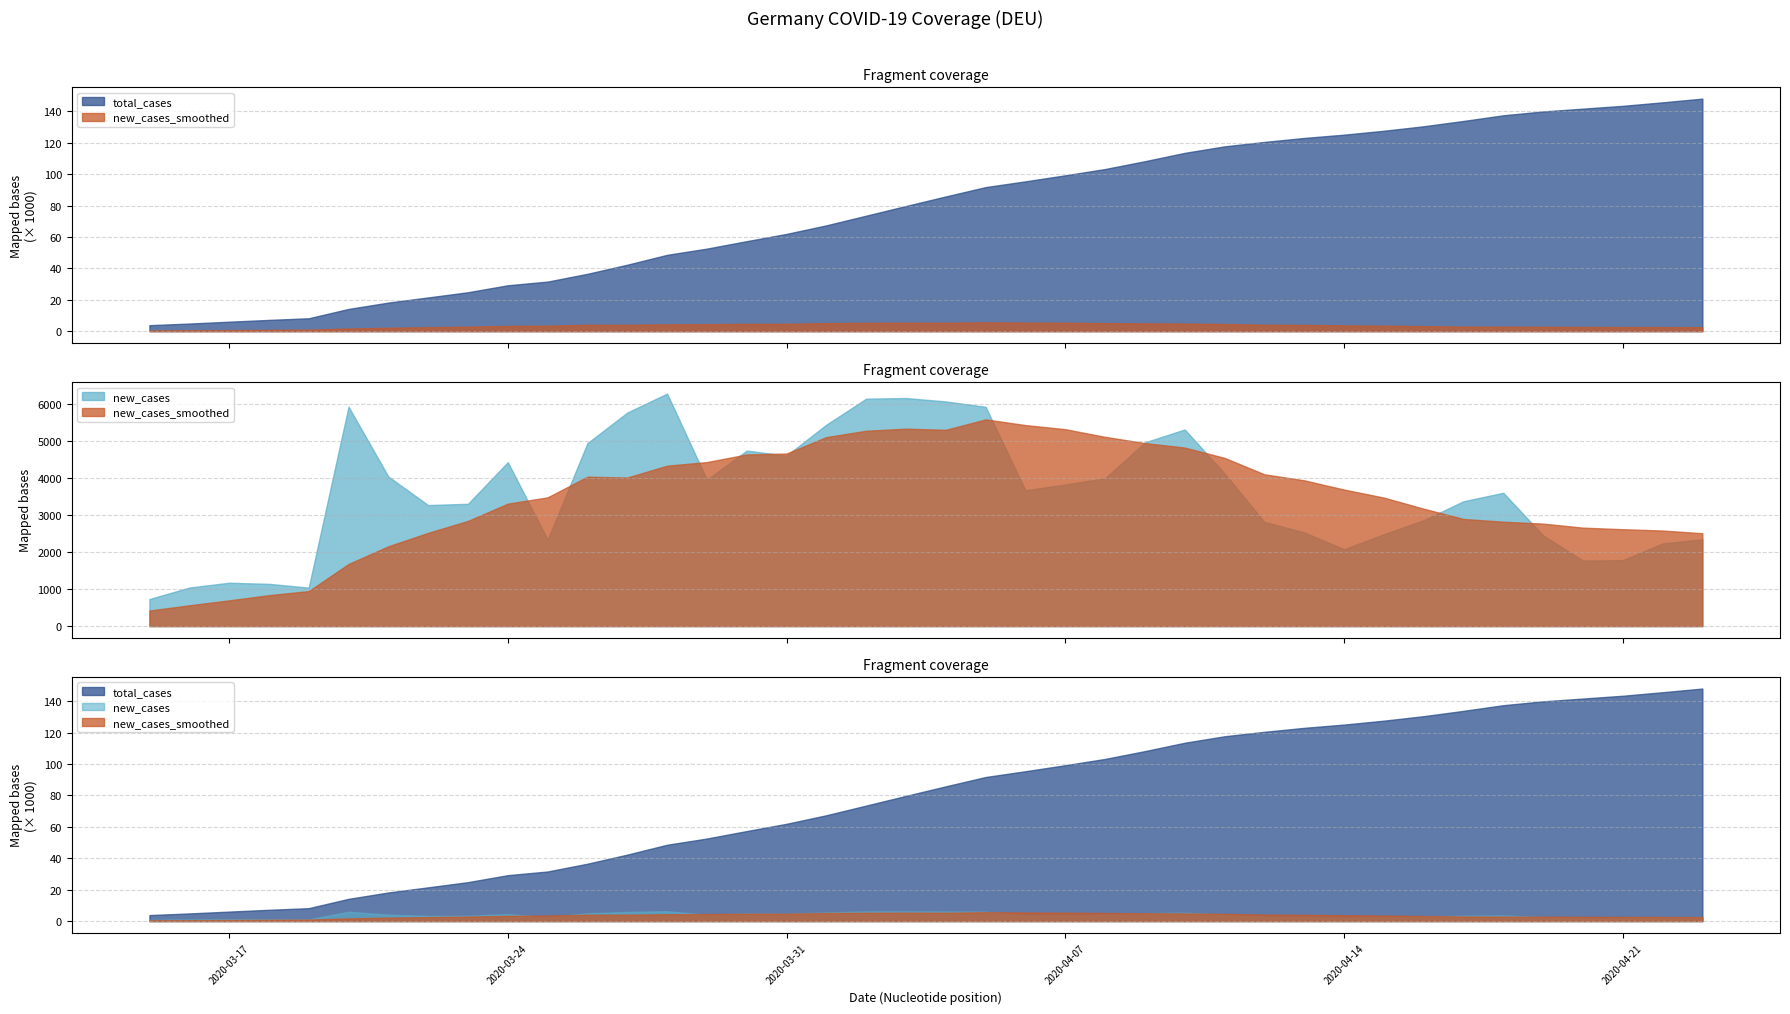

Where is new_cases_smoothed nearest to the value 3008?

2020-04-17